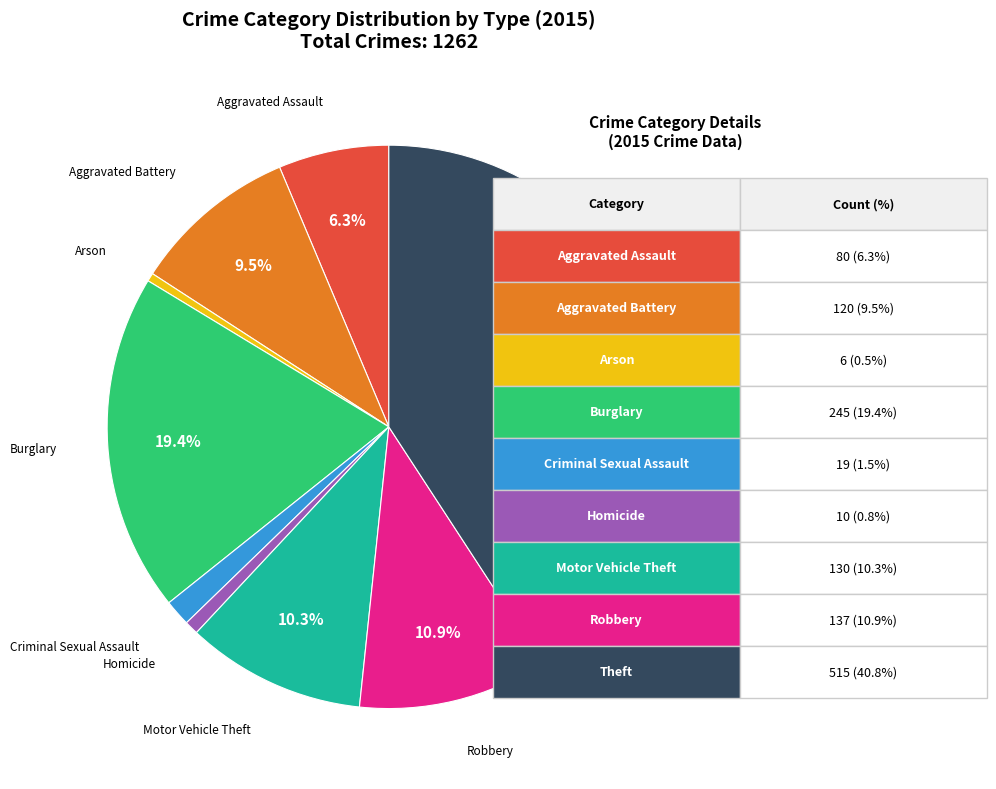

Do Aggravated Battery and Motor Vehicle Theft together represent more than half of the pie?

No